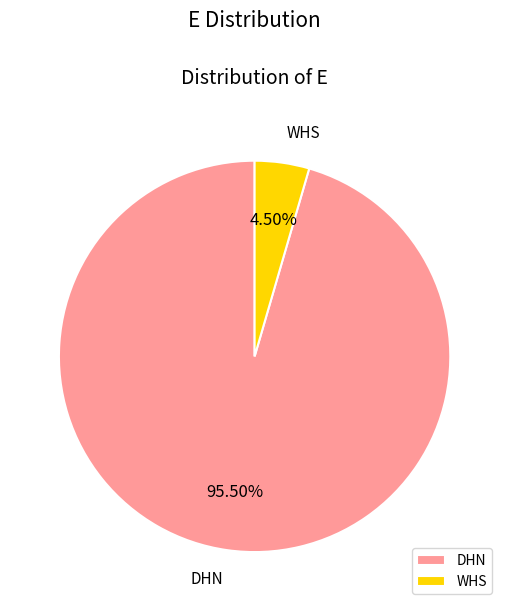

Which slice is the largest?

DHN